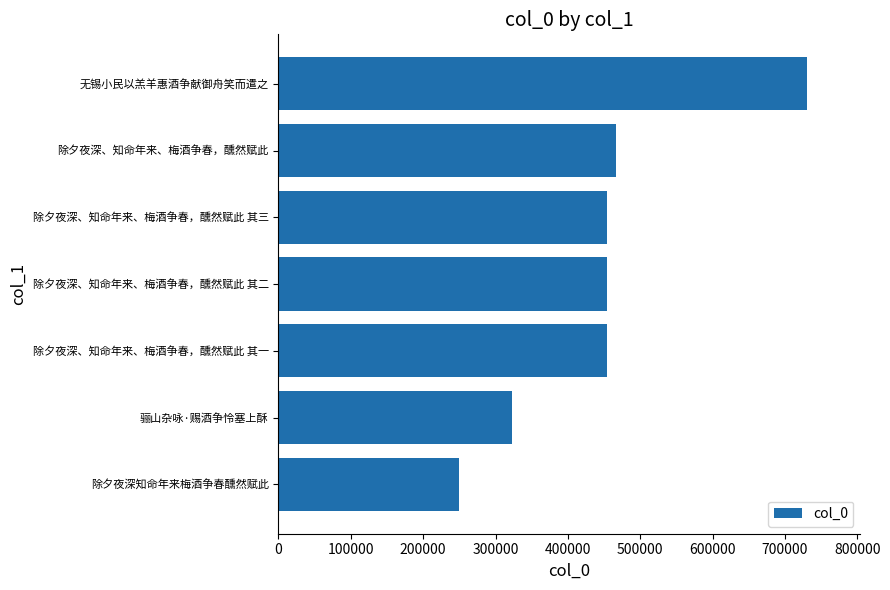

How many distinct data groups are displayed?

1